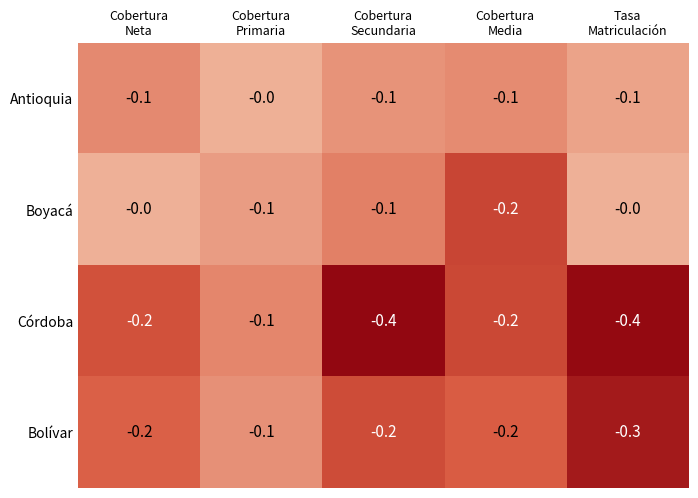

What is the sum of all Bolívar values?

-1.0